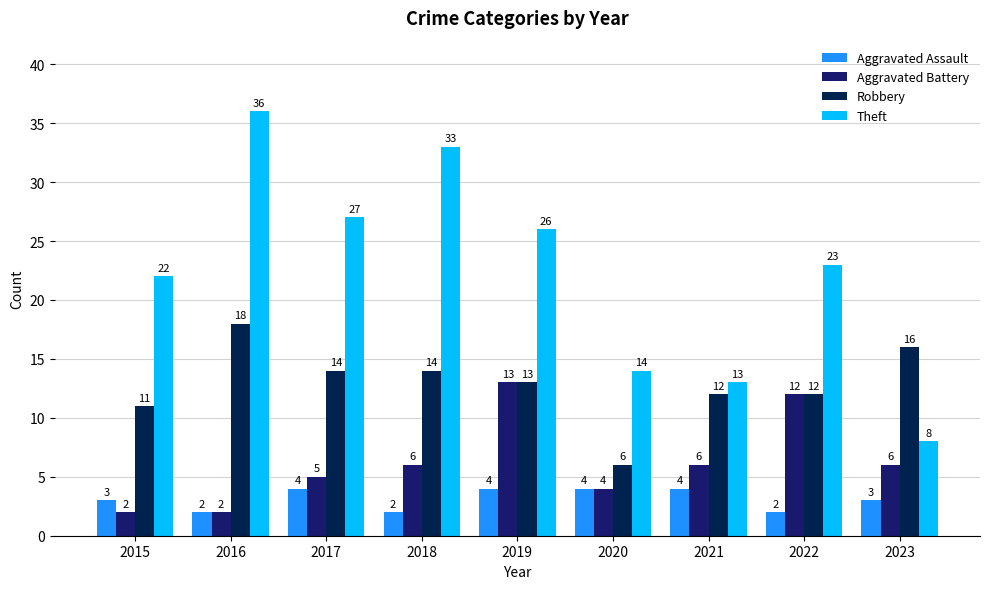

At which category is the sum across all series the highest?

2016